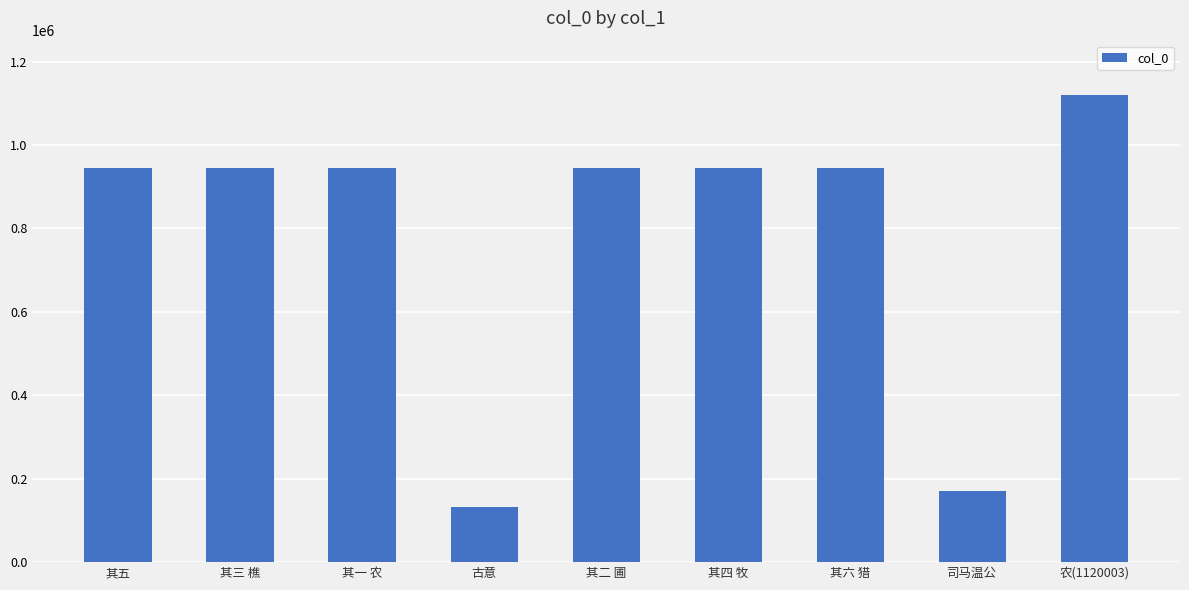

What is the change in value from 其五 to 其四 牧?

-4